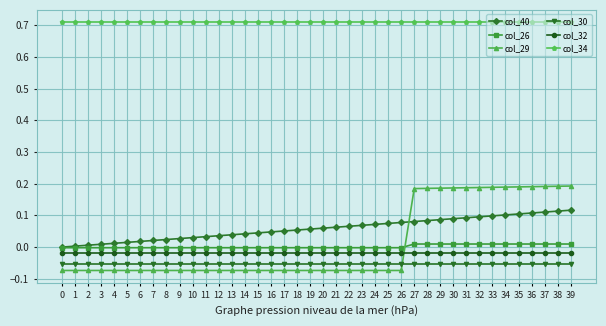

Which series has the largest total across all categories?

col_34